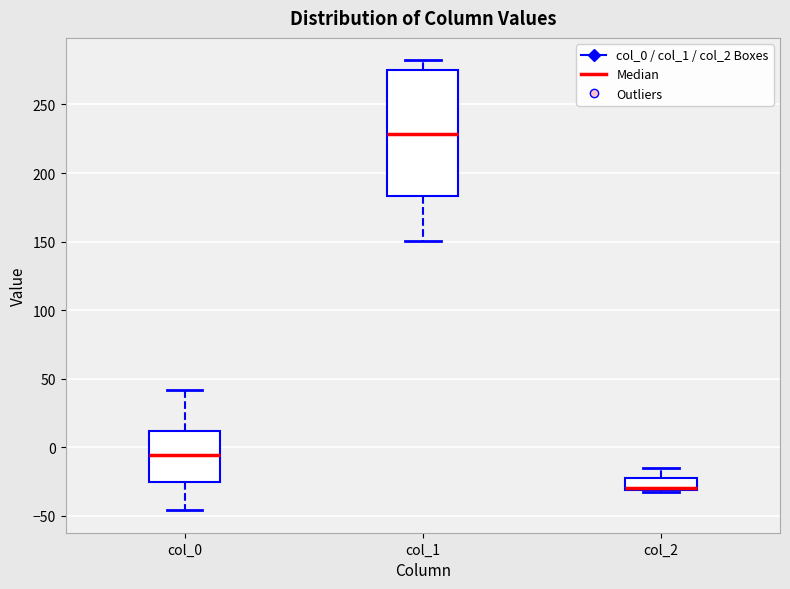

Comparing the boxes themselves (not the whiskers), which one is the tallest?

col_1